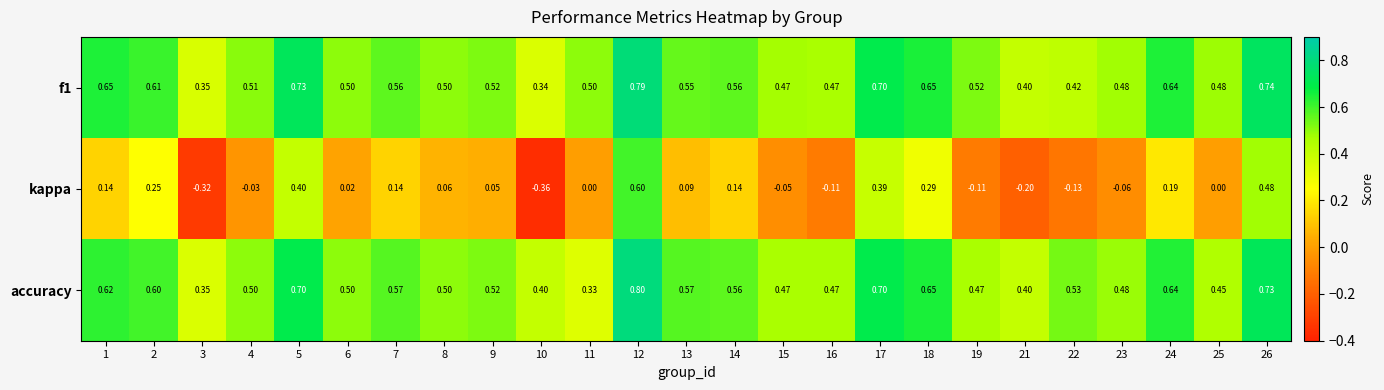

How many values in kappa are below zero?

9